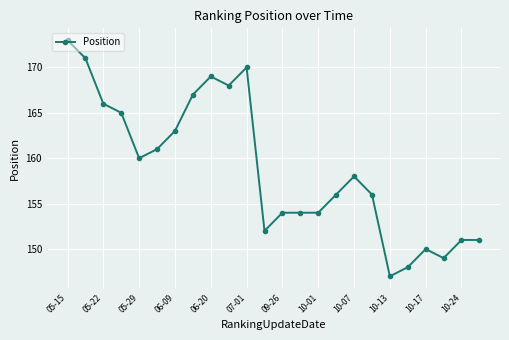

True or false: the data has more than 1 interior local peaks.

True